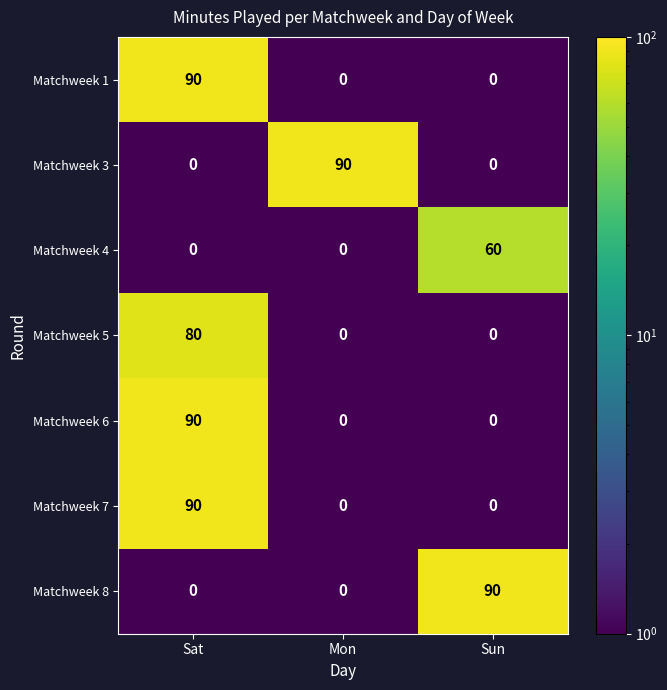

Which category has the highest value in the Matchweek 1 series?

Sat